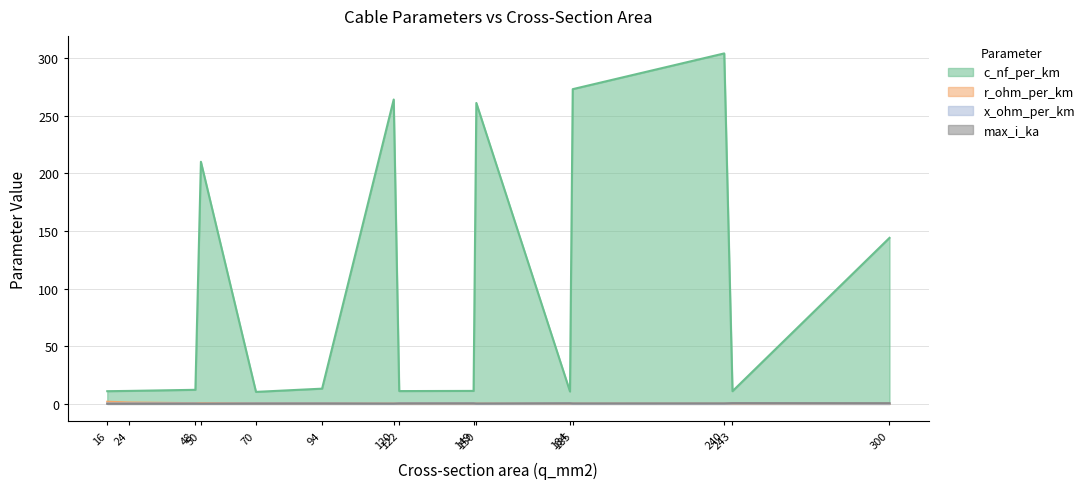

True or false: max_i_ka and c_nf_per_km cross at least once.

False